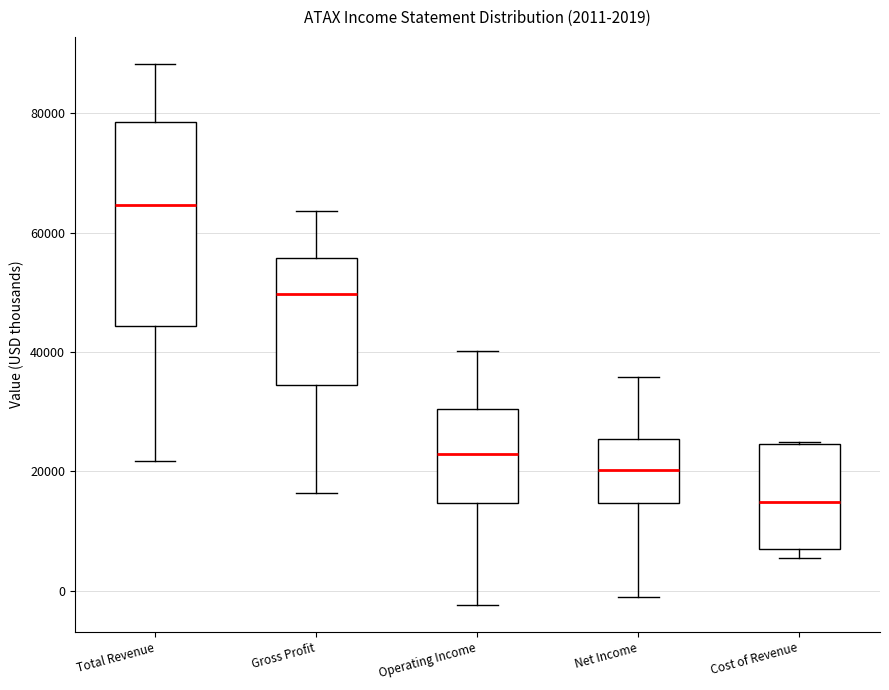

Comparing the boxes themselves (not the whiskers), which one is the tallest?

Total Revenue